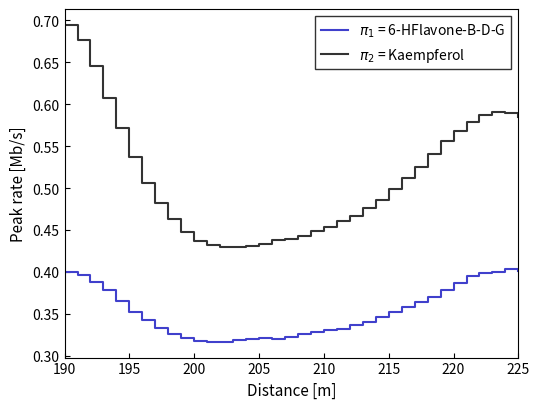

At which category is the sum across all series the highest?

190